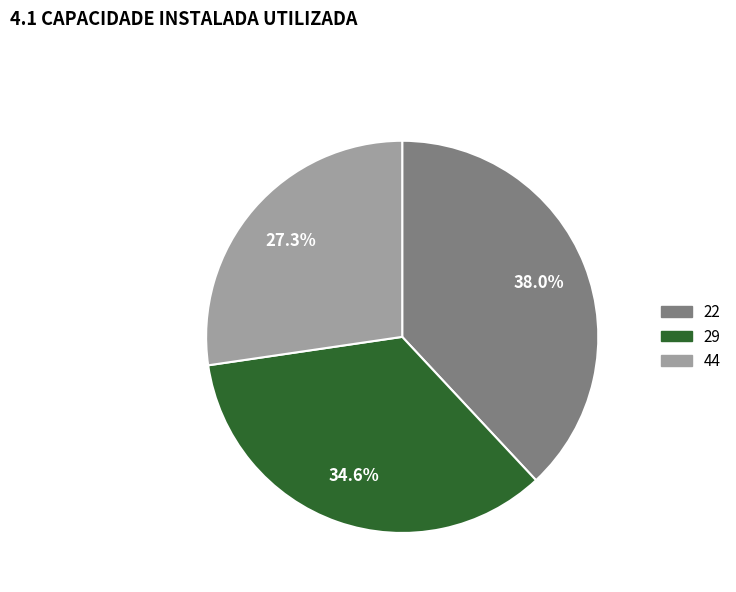

Is it true that 29 is 40% of the pie?

False